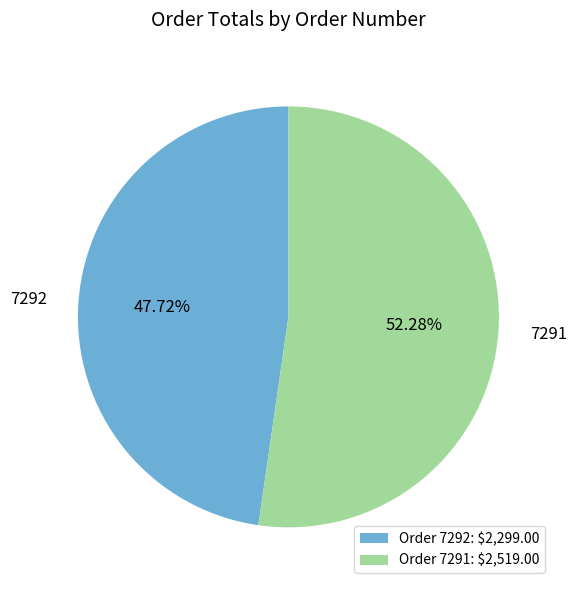

Which category has the smallest portion of the pie?

7292